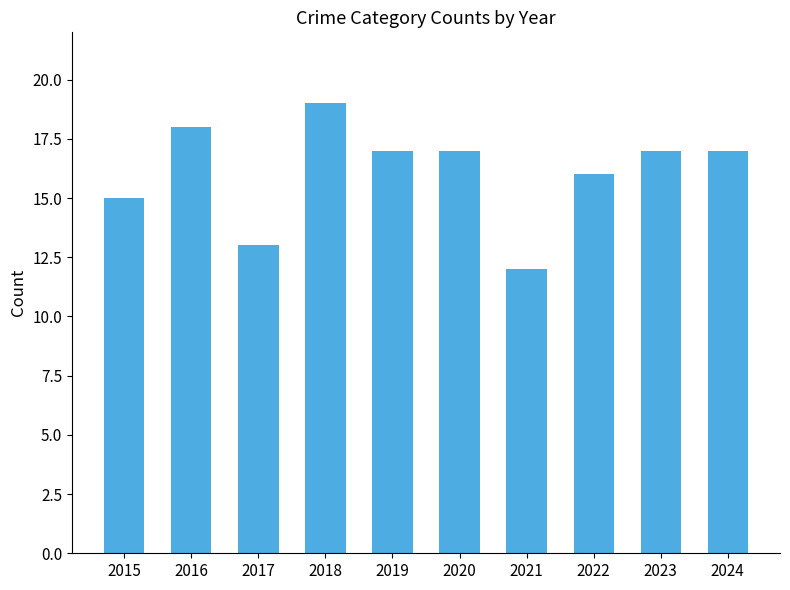

Count the number of data series in this chart.

1